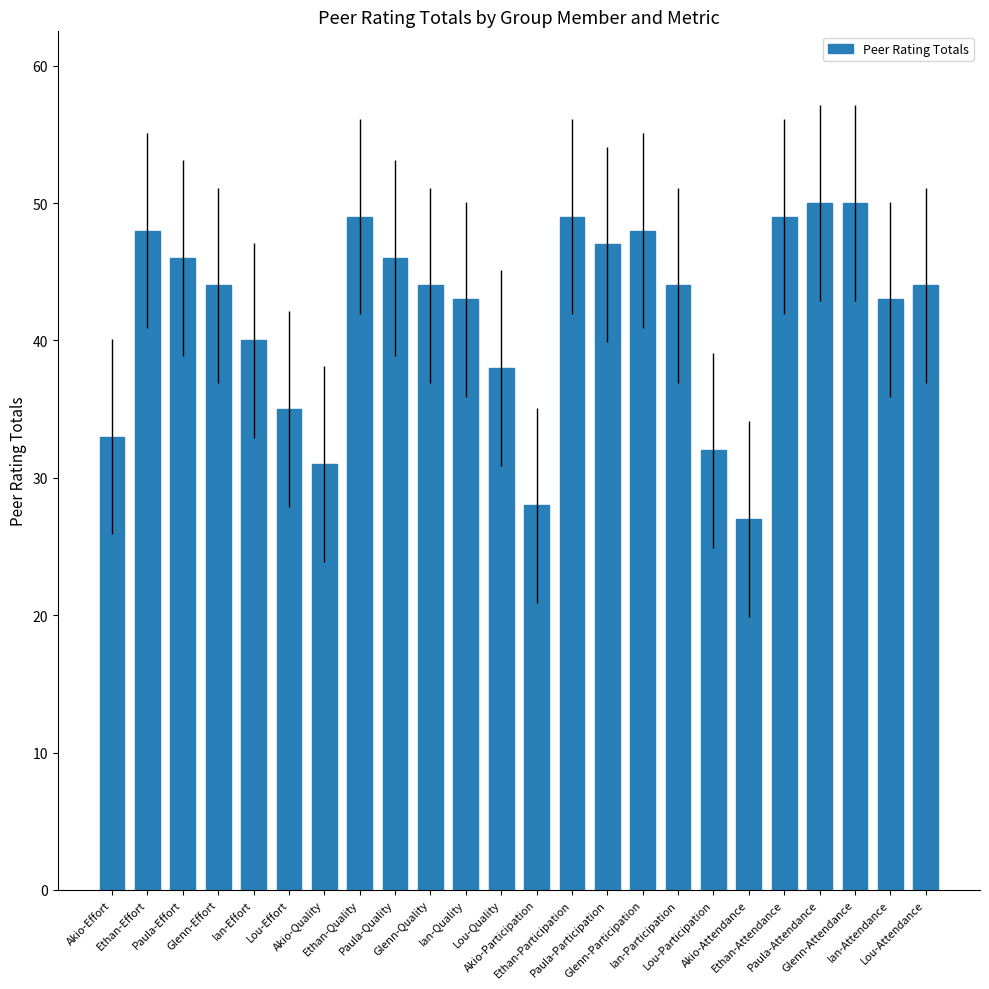

At which label is the value closest to 38?

Lou-Quality